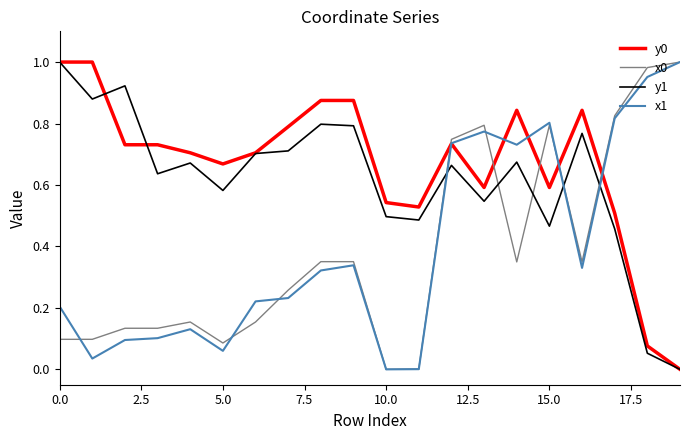

True or false: x0 and y1 cross at least once.

True